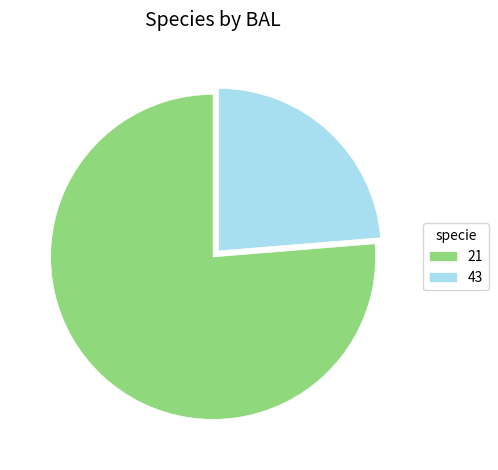

True or false: 21 accounts for 83% of the total.

False